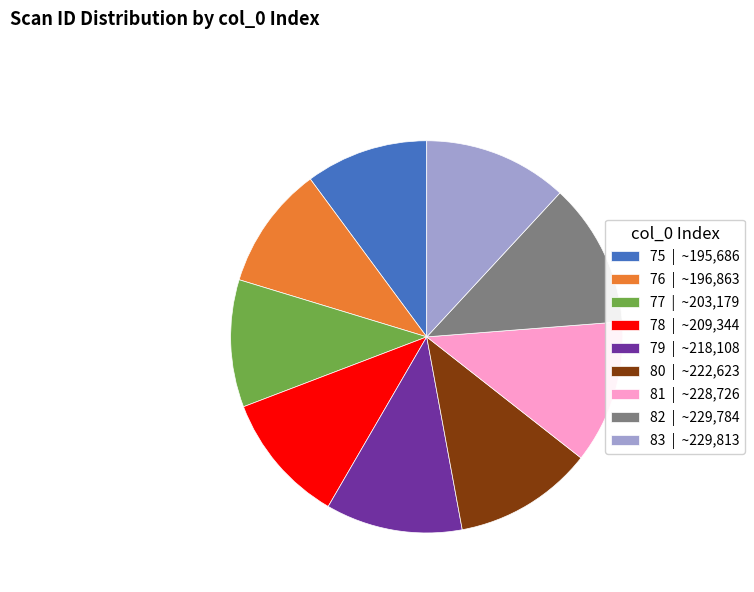

True or false: 77 accounts for 21% of the total.

False